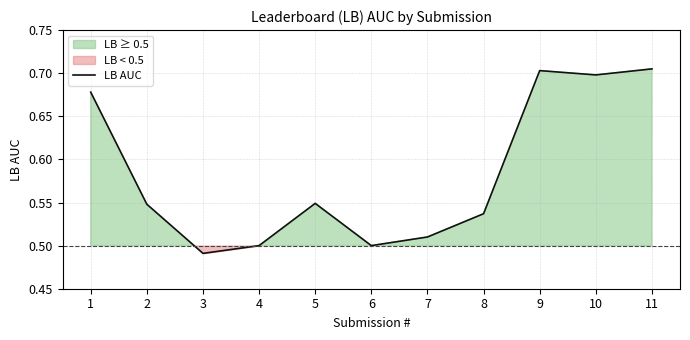

What is the smallest value displayed?

0.5